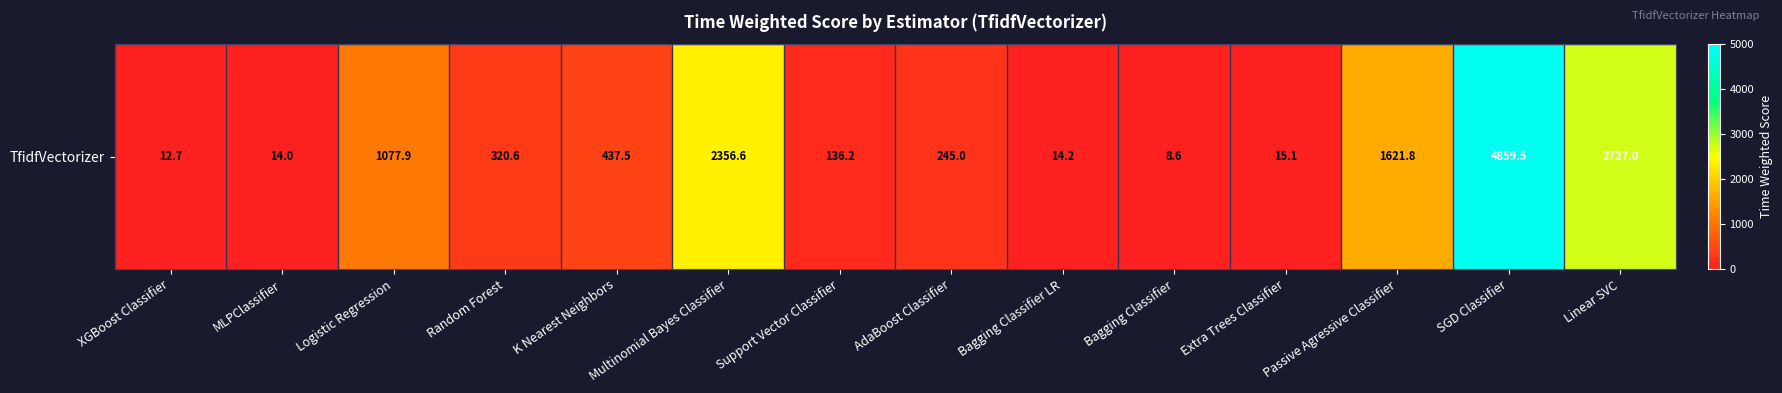

What is the difference between the values at Multinomial Bayes Classifier and Logistic Regression?

1278.8